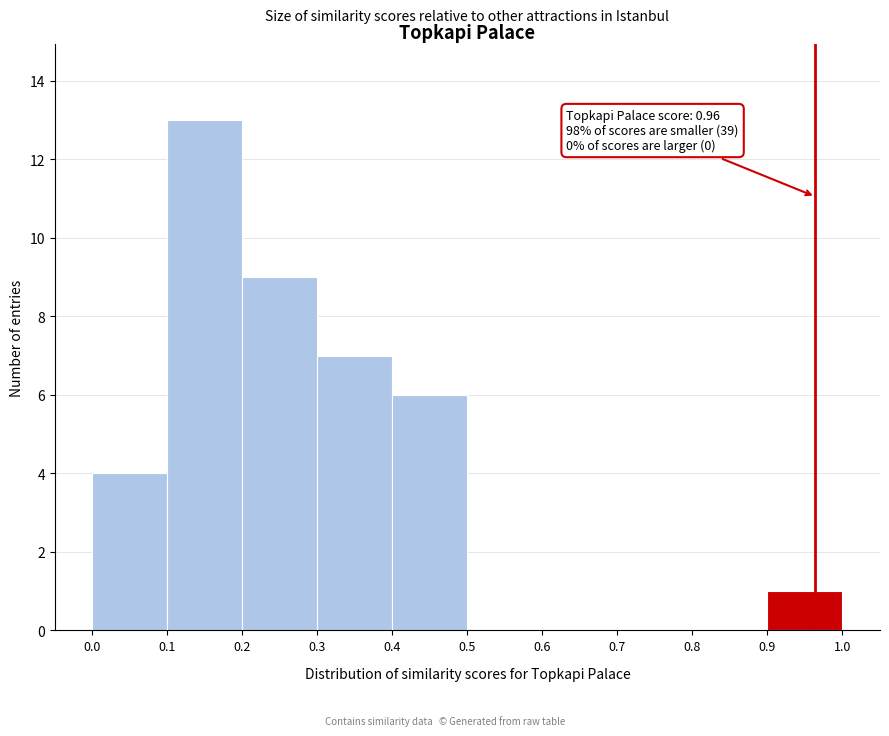

Over which range of the x-axis is the bar tallest?

0.1 to 0.2